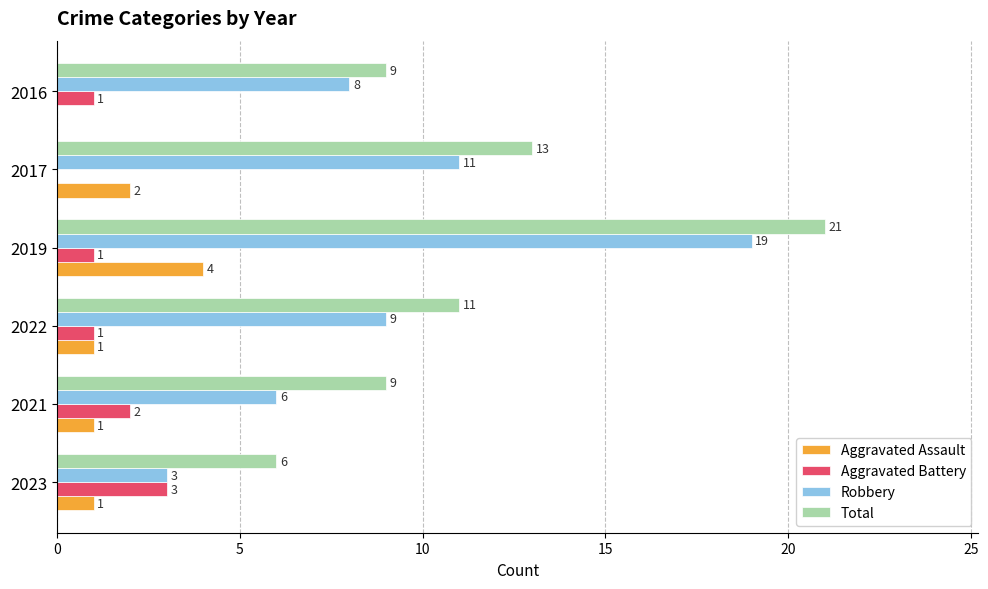

What is the maximum value shown in the chart?

21